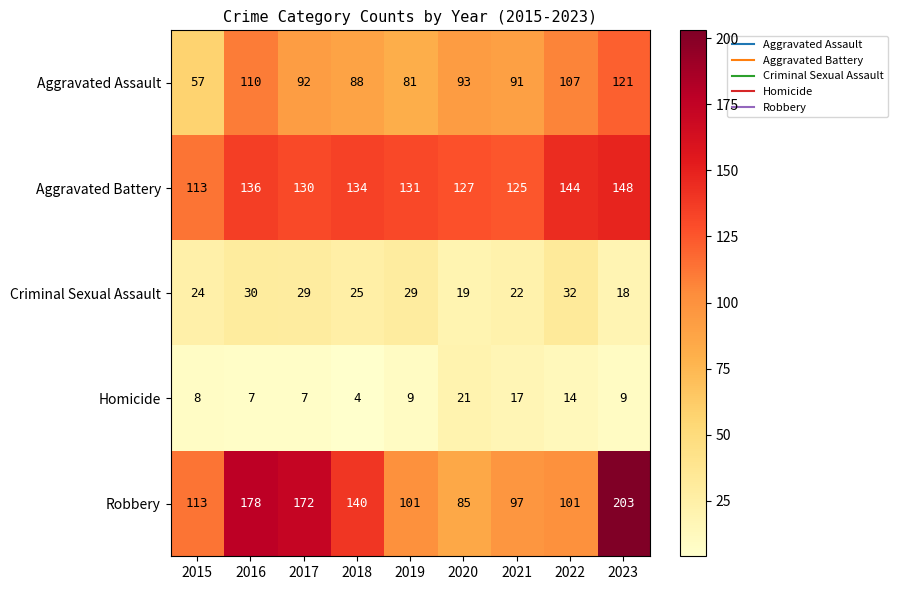

At which label is Criminal Sexual Assault closest to 25?

2018